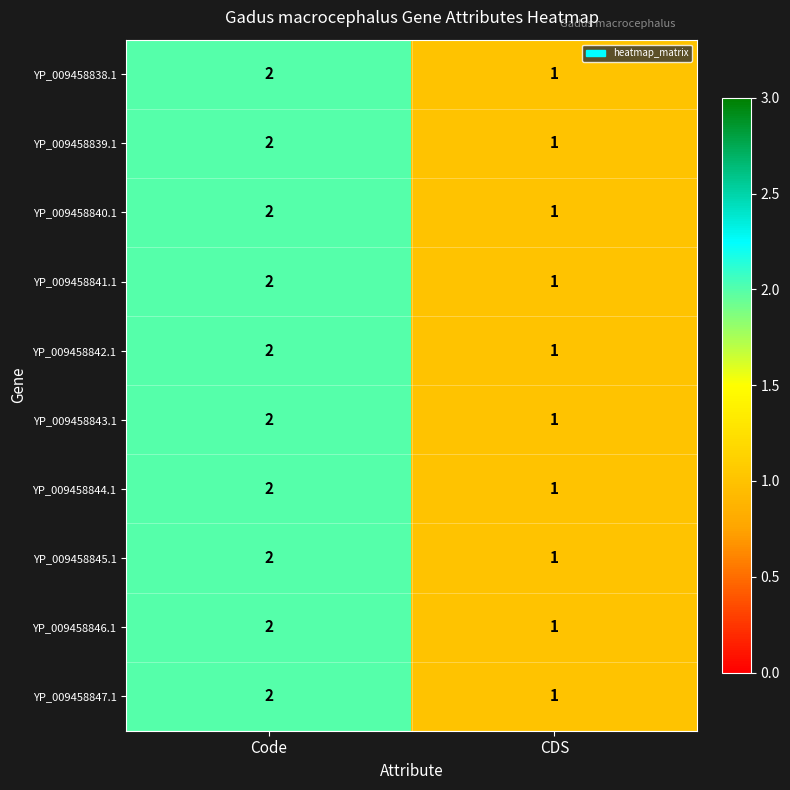

Which category has the highest value in the YP_009458842.1 series?

Code